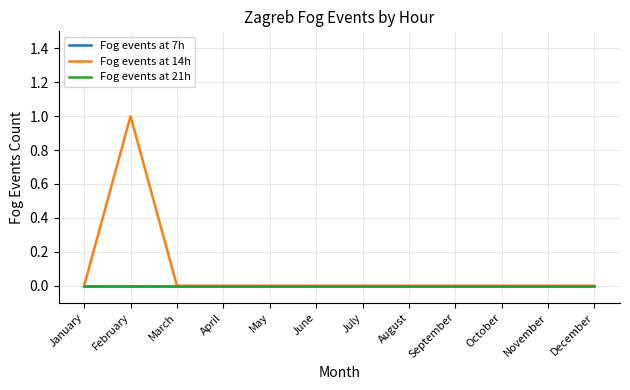

Does the chart have visible grid lines?

Yes